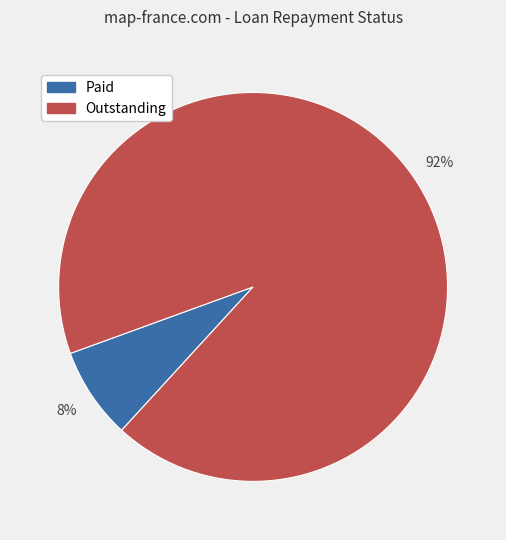

What percentage is the Outstanding slice, to the nearest percent?

92%